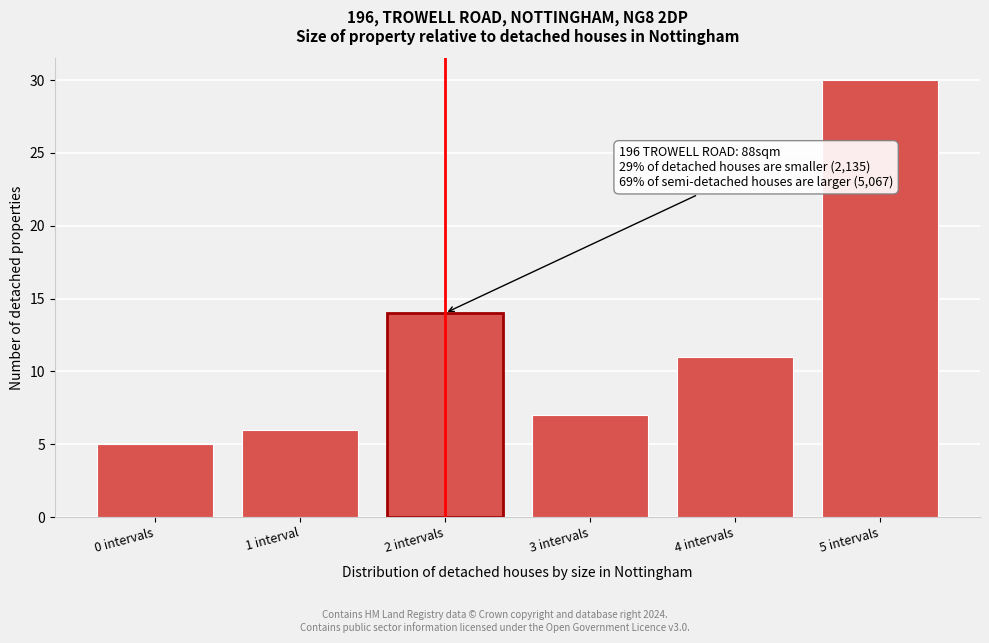

Reading right to left, list all the values displayed in this chart.

5 intervals=30	4 intervals=11	3 intervals=7	2 intervals=14	1 interval=6	0 intervals=5